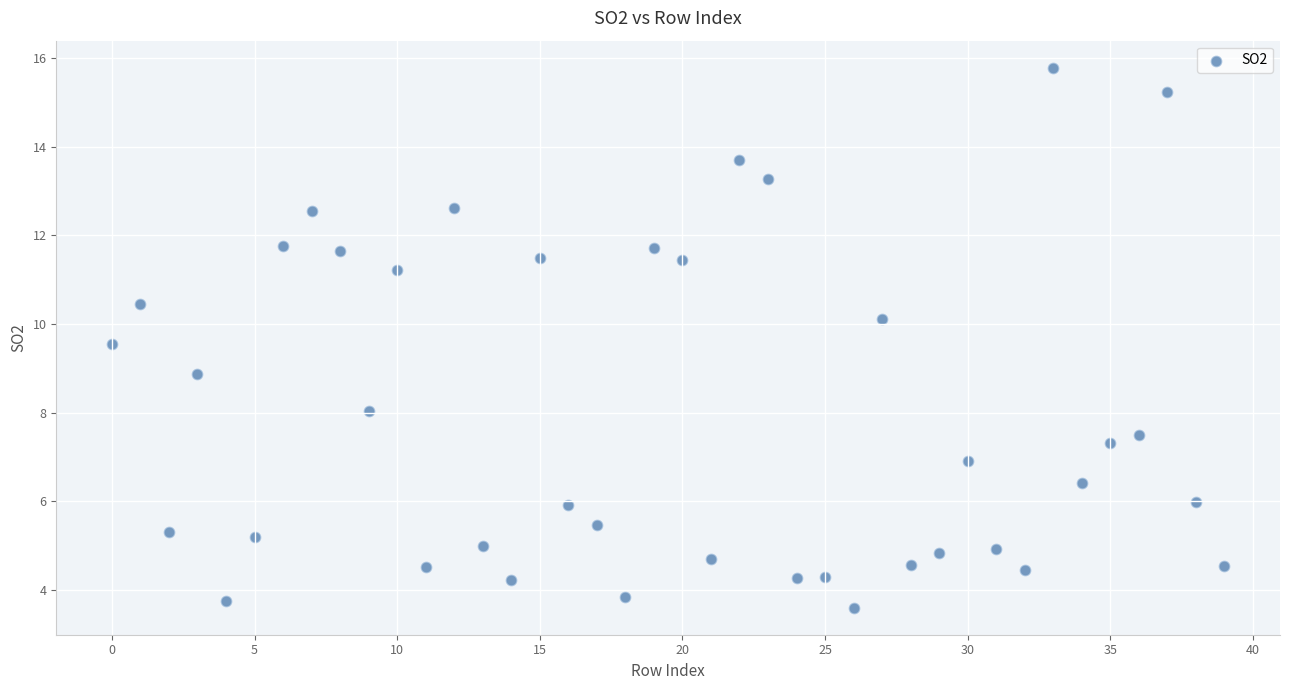

What is the range of Y values (max minus min)?

12.2